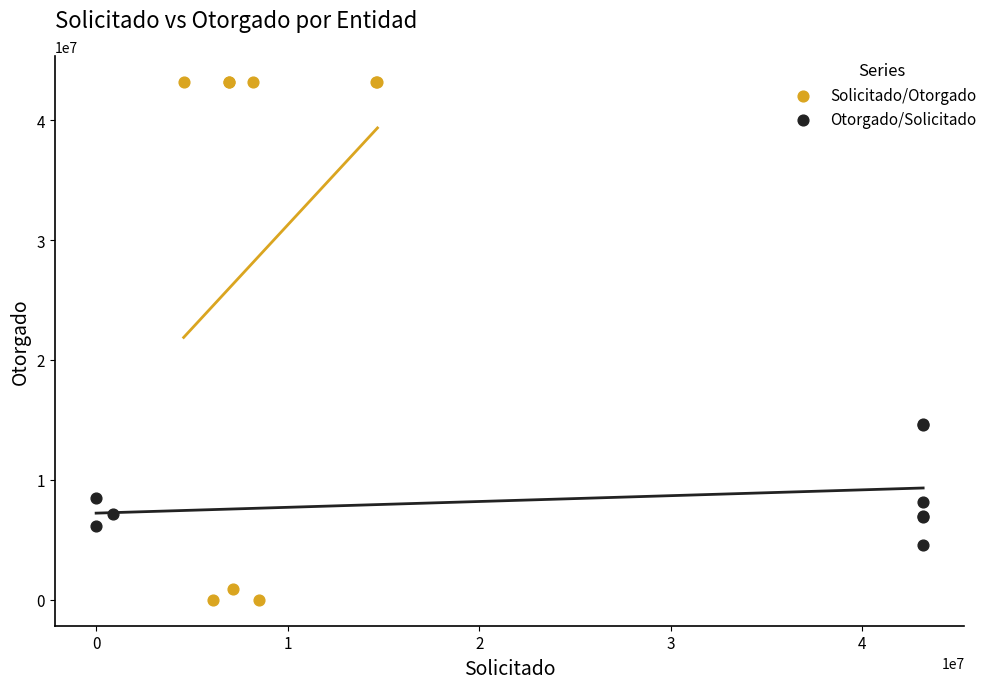

Which series contains the lowest Y value?

Solicitado/Otorgado